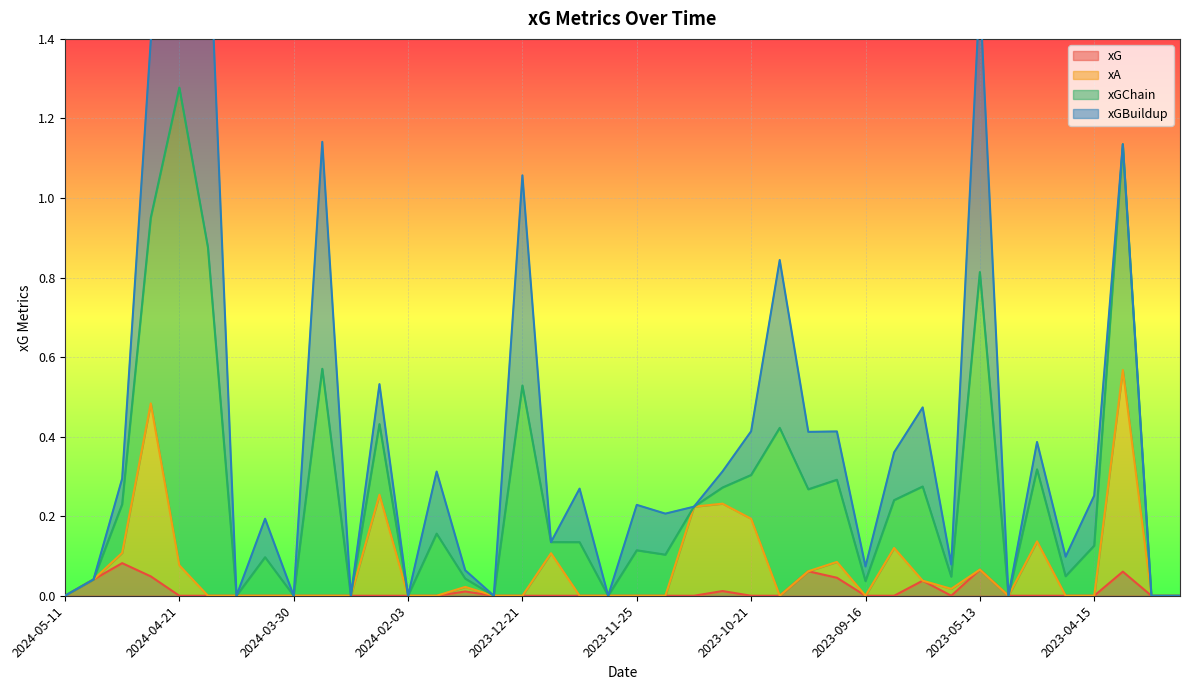

At which label is xA closest to 0?

2024-05-11